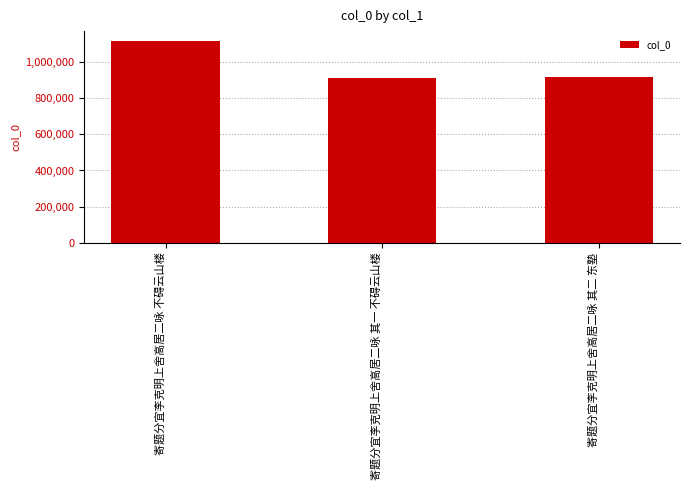

Count the number of categories in the chart.

3